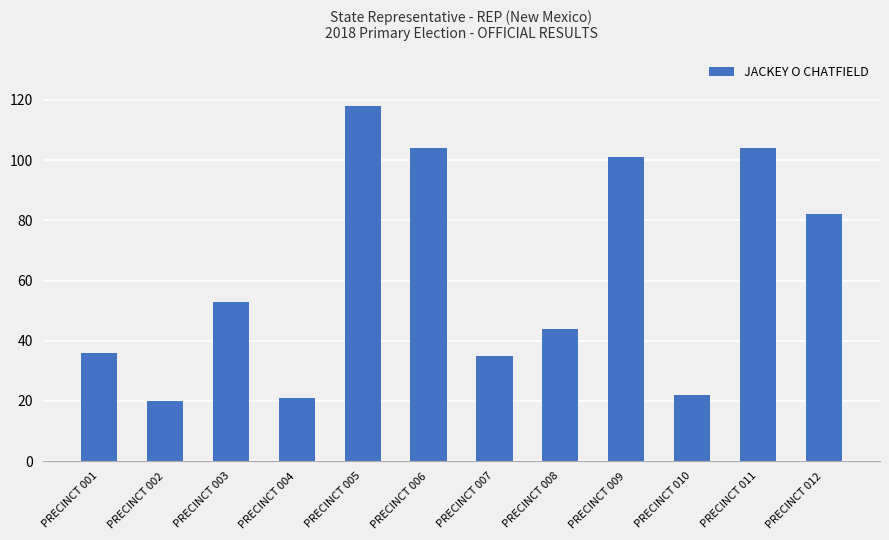

What is the minimum value shown in the chart?

20